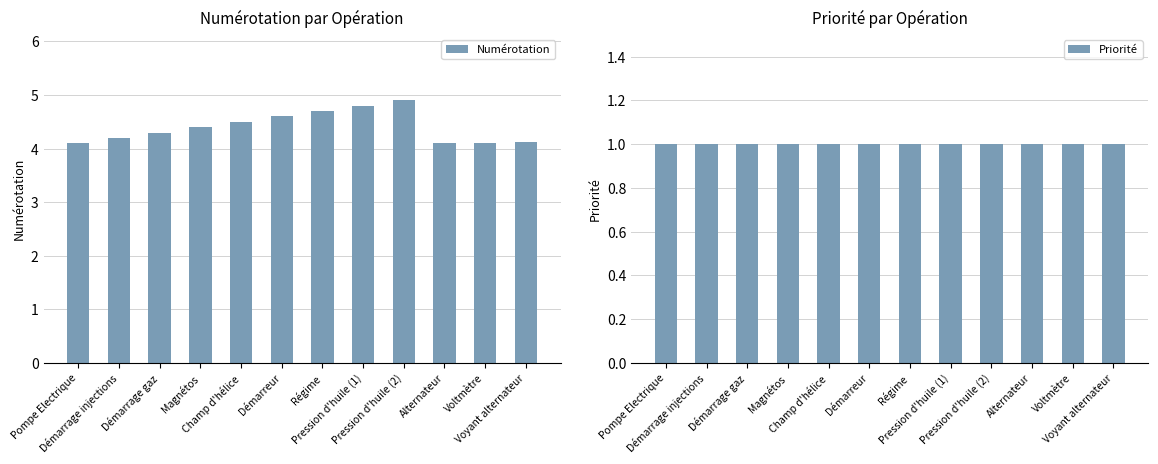

Which series has the largest range (max minus min)?

Numérotation